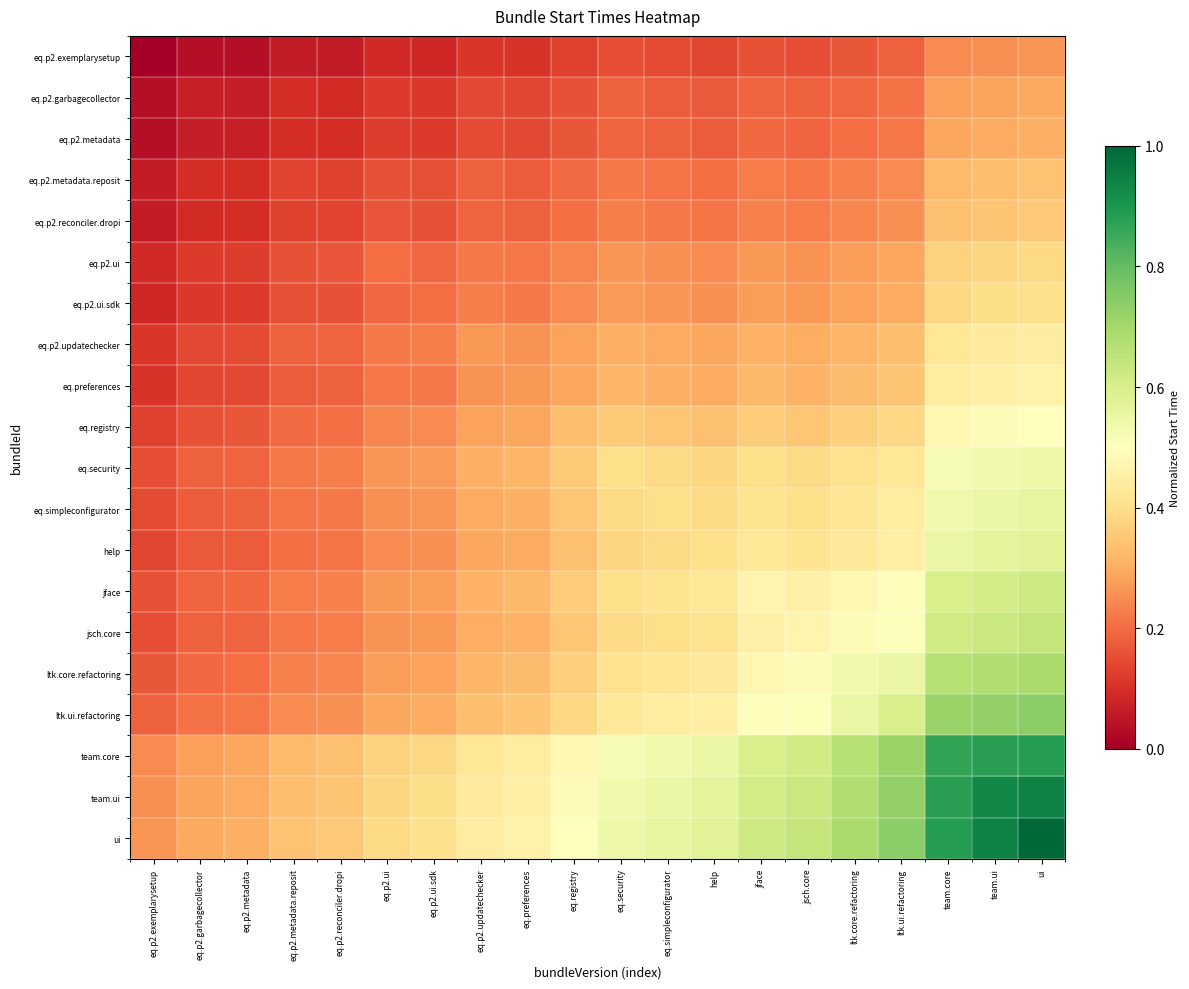

Reading right to left, transcribe all the data shown in this chart.

eq.p2.exemplarysetup: ui=0.3	team.ui=0.3	team.core=0.2	ltk.ui.refactoring=0.2	ltk.core.refactoring=0.2	jsch.core=0.2	jface=0.2	help=0.1	eq.simpleconfigurator=0.1	eq.security=0.2	eq.registry=0.1	eq.preferences=0.1	eq.p2.updatechecker=0.1	eq.p2.ui.sdk=0.1	eq.p2.ui=0.1	eq.p2.reconciler.dropi=0.1	eq.p2.metadata.reposit=0.1	eq.p2.metadata=0.0	eq.p2.garbagecollector=0.0	eq.p2.exemplarysetup=0.0
eq.p2.garbagecollector: ui=0.3	team.ui=0.3	team.core=0.3	ltk.ui.refactoring=0.2	ltk.core.refactoring=0.2	jsch.core=0.2	jface=0.2	help=0.2	eq.simpleconfigurator=0.2	eq.security=0.2	eq.registry=0.2	eq.preferences=0.1	eq.p2.updatechecker=0.1	eq.p2.ui.sdk=0.1	eq.p2.ui=0.1	eq.p2.reconciler.dropi=0.1	eq.p2.metadata.reposit=0.1	eq.p2.metadata=0.1	eq.p2.garbagecollector=0.1	eq.p2.exemplarysetup=0.0
eq.p2.metadata: ui=0.3	team.ui=0.3	team.core=0.3	ltk.ui.refactoring=0.2	ltk.core.refactoring=0.2	jsch.core=0.2	jface=0.2	help=0.2	eq.simpleconfigurator=0.2	eq.security=0.2	eq.registry=0.2	eq.preferences=0.1	eq.p2.updatechecker=0.1	eq.p2.ui.sdk=0.1	eq.p2.ui=0.1	eq.p2.reconciler.dropi=0.1	eq.p2.metadata.reposit=0.1	eq.p2.metadata=0.1	eq.p2.garbagecollector=0.1	eq.p2.exemplarysetup=0.0
eq.p2.metadata.reposit: ui=0.3	team.ui=0.3	team.core=0.3	ltk.ui.refactoring=0.2	ltk.core.refactoring=0.2	jsch.core=0.2	jface=0.2	help=0.2	eq.simpleconfigurator=0.2	eq.security=0.2	eq.registry=0.2	eq.preferences=0.2	eq.p2.updatechecker=0.2	eq.p2.ui.sdk=0.2	eq.p2.ui=0.2	eq.p2.reconciler.dropi=0.1	eq.p2.metadata.reposit=0.1	eq.p2.metadata=0.1	eq.p2.garbagecollector=0.1	eq.p2.exemplarysetup=0.1
eq.p2.reconciler.dropi: ui=0.4	team.ui=0.3	team.core=0.3	ltk.ui.refactoring=0.3	ltk.core.refactoring=0.2	jsch.core=0.2	jface=0.2	help=0.2	eq.simpleconfigurator=0.2	eq.security=0.2	eq.registry=0.2	eq.preferences=0.2	eq.p2.updatechecker=0.2	eq.p2.ui.sdk=0.2	eq.p2.ui=0.2	eq.p2.reconciler.dropi=0.1	eq.p2.metadata.reposit=0.1	eq.p2.metadata=0.1	eq.p2.garbagecollector=0.1	eq.p2.exemplarysetup=0.1
eq.p2.ui: ui=0.4	team.ui=0.4	team.core=0.4	ltk.ui.refactoring=0.3	ltk.core.refactoring=0.3	jsch.core=0.3	jface=0.3	help=0.2	eq.simpleconfigurator=0.3	eq.security=0.3	eq.registry=0.2	eq.preferences=0.2	eq.p2.updatechecker=0.2	eq.p2.ui.sdk=0.2	eq.p2.ui=0.2	eq.p2.reconciler.dropi=0.2	eq.p2.metadata.reposit=0.2	eq.p2.metadata=0.1	eq.p2.garbagecollector=0.1	eq.p2.exemplarysetup=0.1
eq.p2.ui.sdk: ui=0.4	team.ui=0.4	team.core=0.4	ltk.ui.refactoring=0.3	ltk.core.refactoring=0.3	jsch.core=0.3	jface=0.3	help=0.3	eq.simpleconfigurator=0.3	eq.security=0.3	eq.registry=0.2	eq.preferences=0.2	eq.p2.updatechecker=0.2	eq.p2.ui.sdk=0.2	eq.p2.ui=0.2	eq.p2.reconciler.dropi=0.2	eq.p2.metadata.reposit=0.2	eq.p2.metadata=0.1	eq.p2.garbagecollector=0.1	eq.p2.exemplarysetup=0.1
eq.p2.updatechecker: ui=0.4	team.ui=0.4	team.core=0.4	ltk.ui.refactoring=0.3	ltk.core.refactoring=0.3	jsch.core=0.3	jface=0.3	help=0.3	eq.simpleconfigurator=0.3	eq.security=0.3	eq.registry=0.3	eq.preferences=0.3	eq.p2.updatechecker=0.3	eq.p2.ui.sdk=0.2	eq.p2.ui=0.2	eq.p2.reconciler.dropi=0.2	eq.p2.metadata.reposit=0.2	eq.p2.metadata=0.1	eq.p2.garbagecollector=0.1	eq.p2.exemplarysetup=0.1
eq.preferences: ui=0.5	team.ui=0.4	team.core=0.4	ltk.ui.refactoring=0.3	ltk.core.refactoring=0.3	jsch.core=0.3	jface=0.3	help=0.3	eq.simpleconfigurator=0.3	eq.security=0.3	eq.registry=0.3	eq.preferences=0.3	eq.p2.updatechecker=0.3	eq.p2.ui.sdk=0.2	eq.p2.ui=0.2	eq.p2.reconciler.dropi=0.2	eq.p2.metadata.reposit=0.2	eq.p2.metadata=0.1	eq.p2.garbagecollector=0.1	eq.p2.exemplarysetup=0.1
eq.registry: ui=0.5	team.ui=0.5	team.core=0.5	ltk.ui.refactoring=0.4	ltk.core.refactoring=0.4	jsch.core=0.4	jface=0.4	help=0.3	eq.simpleconfigurator=0.3	eq.security=0.4	eq.registry=0.3	eq.preferences=0.3	eq.p2.updatechecker=0.3	eq.p2.ui.sdk=0.2	eq.p2.ui=0.2	eq.p2.reconciler.dropi=0.2	eq.p2.metadata.reposit=0.2	eq.p2.metadata=0.2	eq.p2.garbagecollector=0.2	eq.p2.exemplarysetup=0.1
eq.security: ui=0.5	team.ui=0.5	team.core=0.5	ltk.ui.refactoring=0.4	ltk.core.refactoring=0.4	jsch.core=0.4	jface=0.4	help=0.4	eq.simpleconfigurator=0.4	eq.security=0.4	eq.registry=0.4	eq.preferences=0.3	eq.p2.updatechecker=0.3	eq.p2.ui.sdk=0.3	eq.p2.ui=0.3	eq.p2.reconciler.dropi=0.2	eq.p2.metadata.reposit=0.2	eq.p2.metadata=0.2	eq.p2.garbagecollector=0.2	eq.p2.exemplarysetup=0.2
eq.simpleconfigurator: ui=0.6	team.ui=0.5	team.core=0.5	ltk.ui.refactoring=0.4	ltk.core.refactoring=0.4	jsch.core=0.4	jface=0.4	help=0.4	eq.simpleconfigurator=0.4	eq.security=0.4	eq.registry=0.3	eq.preferences=0.3	eq.p2.updatechecker=0.3	eq.p2.ui.sdk=0.3	eq.p2.ui=0.3	eq.p2.reconciler.dropi=0.2	eq.p2.metadata.reposit=0.2	eq.p2.metadata=0.2	eq.p2.garbagecollector=0.2	eq.p2.exemplarysetup=0.1
help: ui=0.6	team.ui=0.6	team.core=0.6	ltk.ui.refactoring=0.5	ltk.core.refactoring=0.4	jsch.core=0.4	jface=0.4	help=0.4	eq.simpleconfigurator=0.4	eq.security=0.4	eq.registry=0.3	eq.preferences=0.3	eq.p2.updatechecker=0.3	eq.p2.ui.sdk=0.3	eq.p2.ui=0.2	eq.p2.reconciler.dropi=0.2	eq.p2.metadata.reposit=0.2	eq.p2.metadata=0.2	eq.p2.garbagecollector=0.2	eq.p2.exemplarysetup=0.1
jface: ui=0.6	team.ui=0.6	team.core=0.6	ltk.ui.refactoring=0.5	ltk.core.refactoring=0.5	jsch.core=0.5	jface=0.5	help=0.4	eq.simpleconfigurator=0.4	eq.security=0.4	eq.registry=0.4	eq.preferences=0.3	eq.p2.updatechecker=0.3	eq.p2.ui.sdk=0.3	eq.p2.ui=0.3	eq.p2.reconciler.dropi=0.2	eq.p2.metadata.reposit=0.2	eq.p2.metadata=0.2	eq.p2.garbagecollector=0.2	eq.p2.exemplarysetup=0.2
jsch.core: ui=0.6	team.ui=0.6	team.core=0.6	ltk.ui.refactoring=0.5	ltk.core.refactoring=0.5	jsch.core=0.5	jface=0.5	help=0.4	eq.simpleconfigurator=0.4	eq.security=0.4	eq.registry=0.4	eq.preferences=0.3	eq.p2.updatechecker=0.3	eq.p2.ui.sdk=0.3	eq.p2.ui=0.3	eq.p2.reconciler.dropi=0.2	eq.p2.metadata.reposit=0.2	eq.p2.metadata=0.2	eq.p2.garbagecollector=0.2	eq.p2.exemplarysetup=0.2
ltk.core.refactoring: ui=0.7	team.ui=0.7	team.core=0.7	ltk.ui.refactoring=0.6	ltk.core.refactoring=0.5	jsch.core=0.5	jface=0.5	help=0.4	eq.simpleconfigurator=0.4	eq.security=0.4	eq.registry=0.4	eq.preferences=0.3	eq.p2.updatechecker=0.3	eq.p2.ui.sdk=0.3	eq.p2.ui=0.3	eq.p2.reconciler.dropi=0.2	eq.p2.metadata.reposit=0.2	eq.p2.metadata=0.2	eq.p2.garbagecollector=0.2	eq.p2.exemplarysetup=0.2
ltk.ui.refactoring: ui=0.7	team.ui=0.7	team.core=0.7	ltk.ui.refactoring=0.6	ltk.core.refactoring=0.6	jsch.core=0.5	jface=0.5	help=0.5	eq.simpleconfigurator=0.4	eq.security=0.4	eq.registry=0.4	eq.preferences=0.3	eq.p2.updatechecker=0.3	eq.p2.ui.sdk=0.3	eq.p2.ui=0.3	eq.p2.reconciler.dropi=0.3	eq.p2.metadata.reposit=0.2	eq.p2.metadata=0.2	eq.p2.garbagecollector=0.2	eq.p2.exemplarysetup=0.2
team.core: ui=0.9	team.ui=0.9	team.core=0.9	ltk.ui.refactoring=0.7	ltk.core.refactoring=0.7	jsch.core=0.6	jface=0.6	help=0.6	eq.simpleconfigurator=0.5	eq.security=0.5	eq.registry=0.5	eq.preferences=0.4	eq.p2.updatechecker=0.4	eq.p2.ui.sdk=0.4	eq.p2.ui=0.4	eq.p2.reconciler.dropi=0.3	eq.p2.metadata.reposit=0.3	eq.p2.metadata=0.3	eq.p2.garbagecollector=0.3	eq.p2.exemplarysetup=0.2
team.ui: ui=0.9	team.ui=0.9	team.core=0.9	ltk.ui.refactoring=0.7	ltk.core.refactoring=0.7	jsch.core=0.6	jface=0.6	help=0.6	eq.simpleconfigurator=0.5	eq.security=0.5	eq.registry=0.5	eq.preferences=0.4	eq.p2.updatechecker=0.4	eq.p2.ui.sdk=0.4	eq.p2.ui=0.4	eq.p2.reconciler.dropi=0.3	eq.p2.metadata.reposit=0.3	eq.p2.metadata=0.3	eq.p2.garbagecollector=0.3	eq.p2.exemplarysetup=0.3
ui: ui=1.0	team.ui=0.9	team.core=0.9	ltk.ui.refactoring=0.7	ltk.core.refactoring=0.7	jsch.core=0.6	jface=0.6	help=0.6	eq.simpleconfigurator=0.6	eq.security=0.5	eq.registry=0.5	eq.preferences=0.5	eq.p2.updatechecker=0.4	eq.p2.ui.sdk=0.4	eq.p2.ui=0.4	eq.p2.reconciler.dropi=0.4	eq.p2.metadata.reposit=0.3	eq.p2.metadata=0.3	eq.p2.garbagecollector=0.3	eq.p2.exemplarysetup=0.3